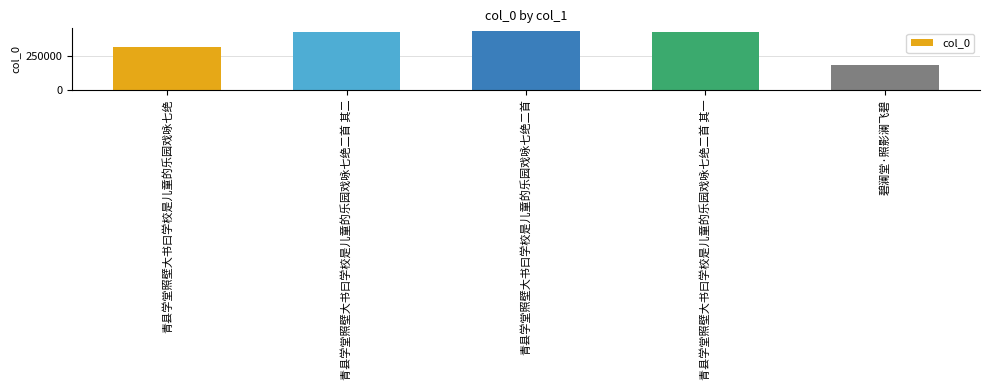

The chart shows a value of 131389 at 青县学堂照壁大书曰学校是儿童的乐园戏咏七绝二首 其一. True or false?

False